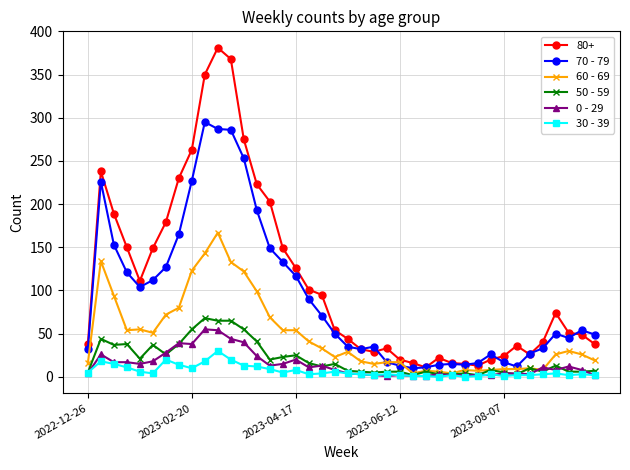

True or false: 70 - 79 and 60 - 69 intersect in this chart.

True